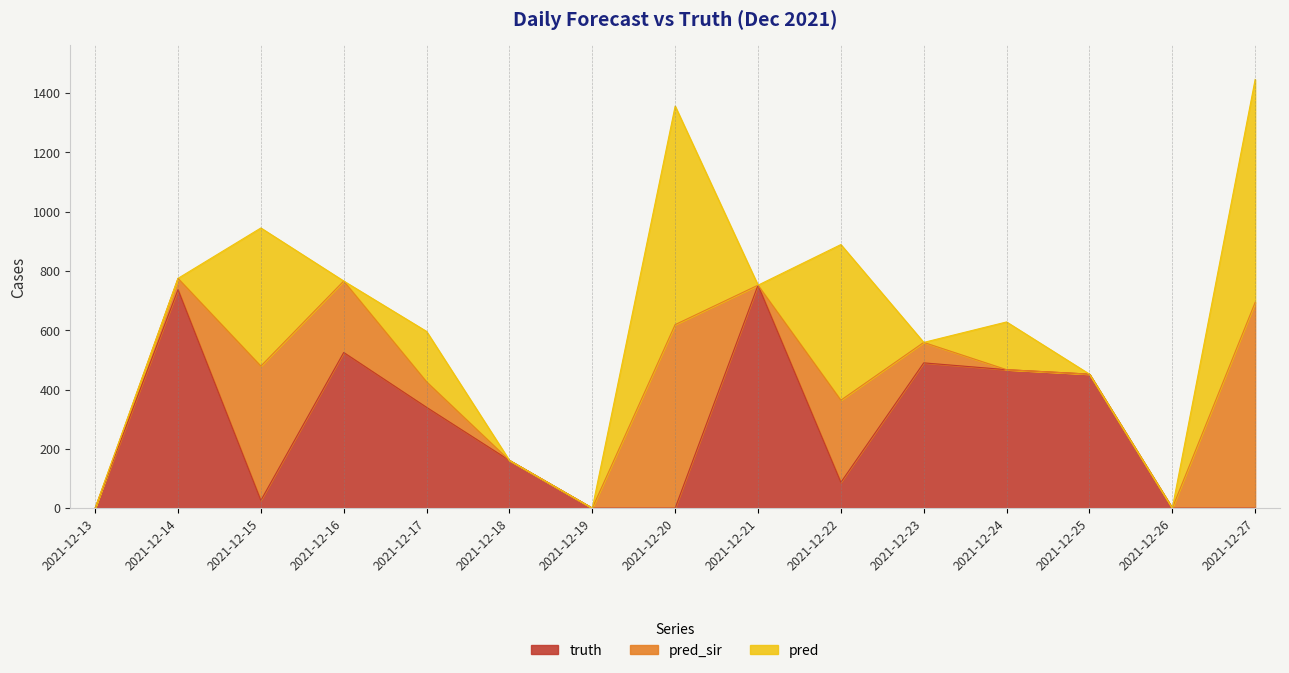

The value of truth at 2021-12-16 is 525. True or false?

True